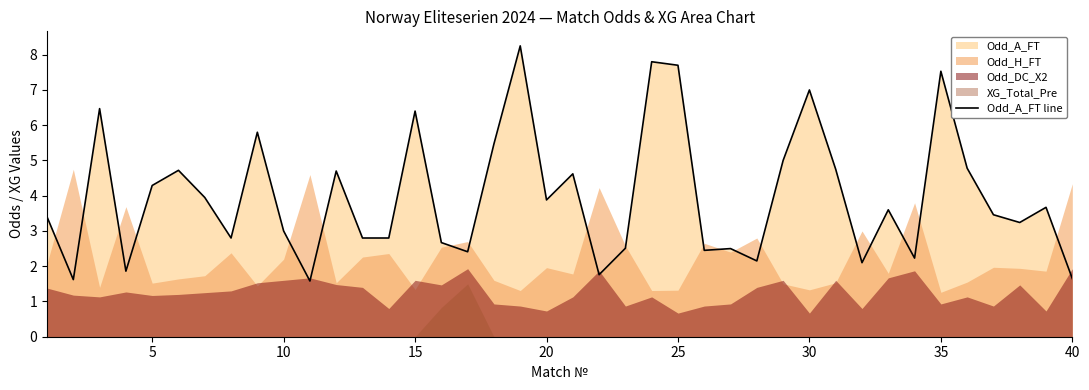

True or false: Odd_A_FT line has a value of 4.3 at 5.

True